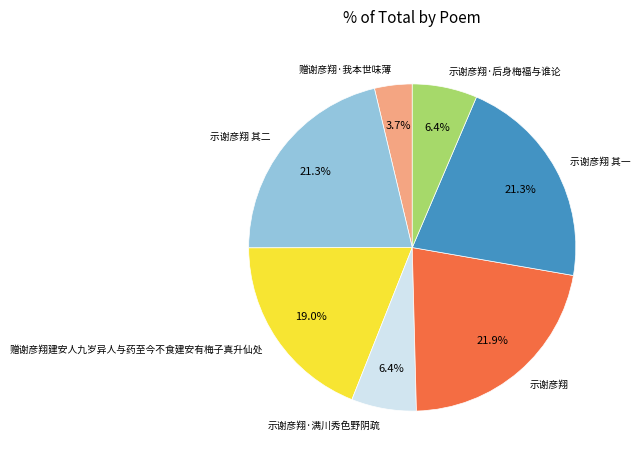

The 示谢彦翔 其一 slice represents 21% of the pie. True or false?

True